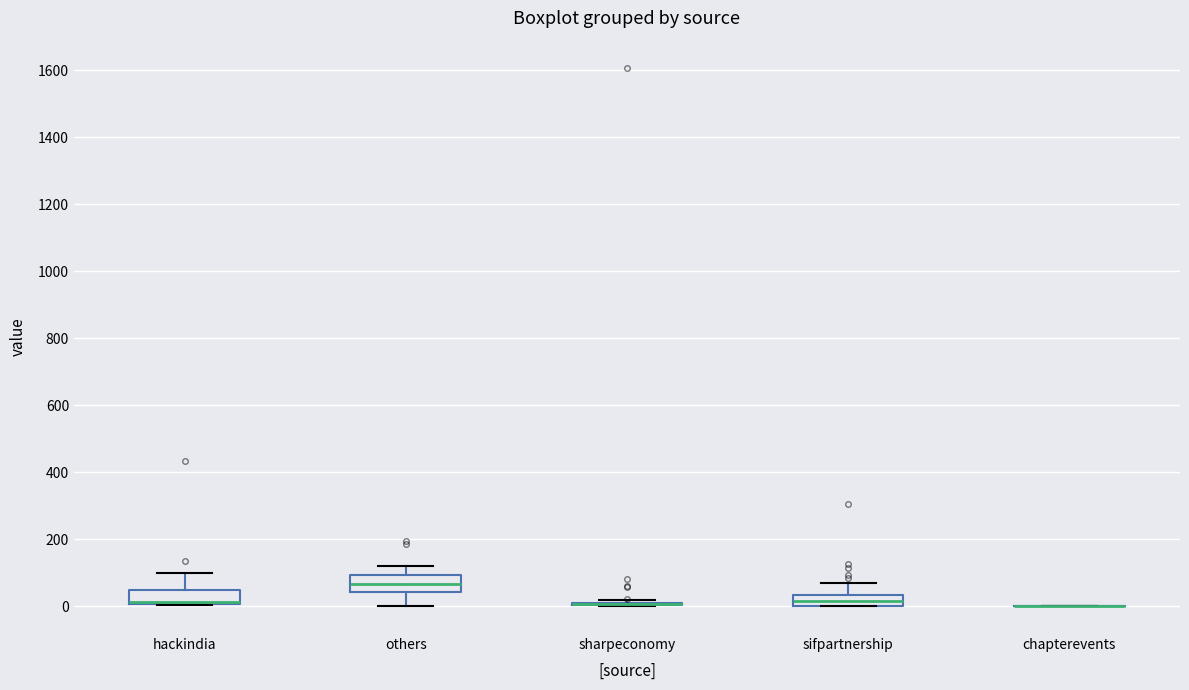

Reading left to right, transcribe this box plot: for each box, give where its median line is, the range the box spans, and where its two whiskers end, as read against the y-axis. The values are not printed on the chart, so give them approximately, as read against the axis.

hackindia: median 20 (drawn on the box's lower edge), box 0 to 40, whiskers 0 to 100
others: median 60, box 40 to 100, whiskers 0 to 120
sharpeconomy: box collapsed to a line at 0, whiskers 0 to 20
sifpartnership: median 20, box 0 to 40, whiskers 0 to 80
chapterevents: box collapsed to a line at 0, whiskers 0 to 0